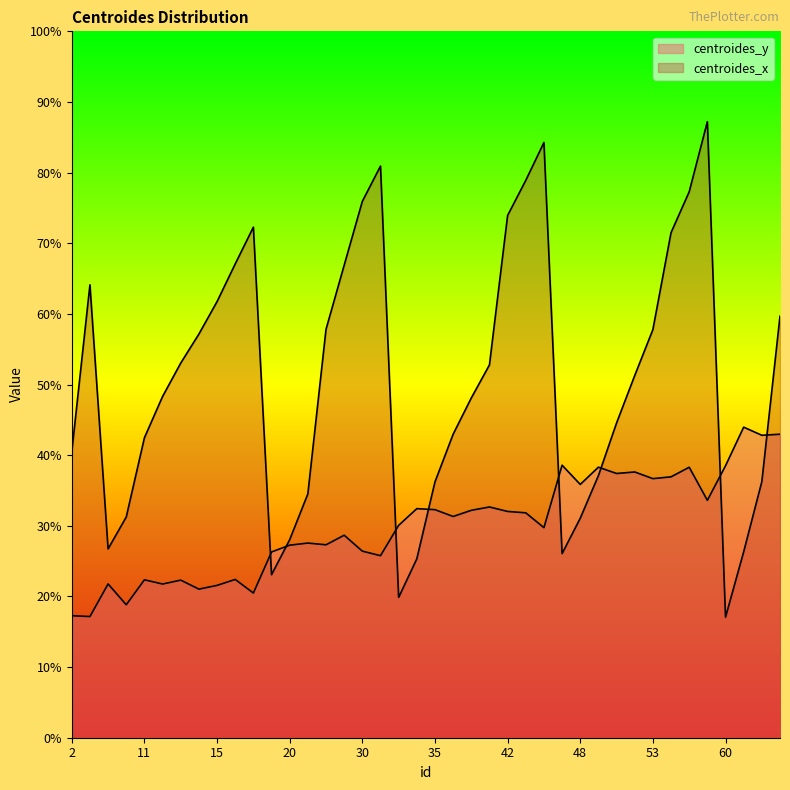

How many lines are shown in the chart?

2